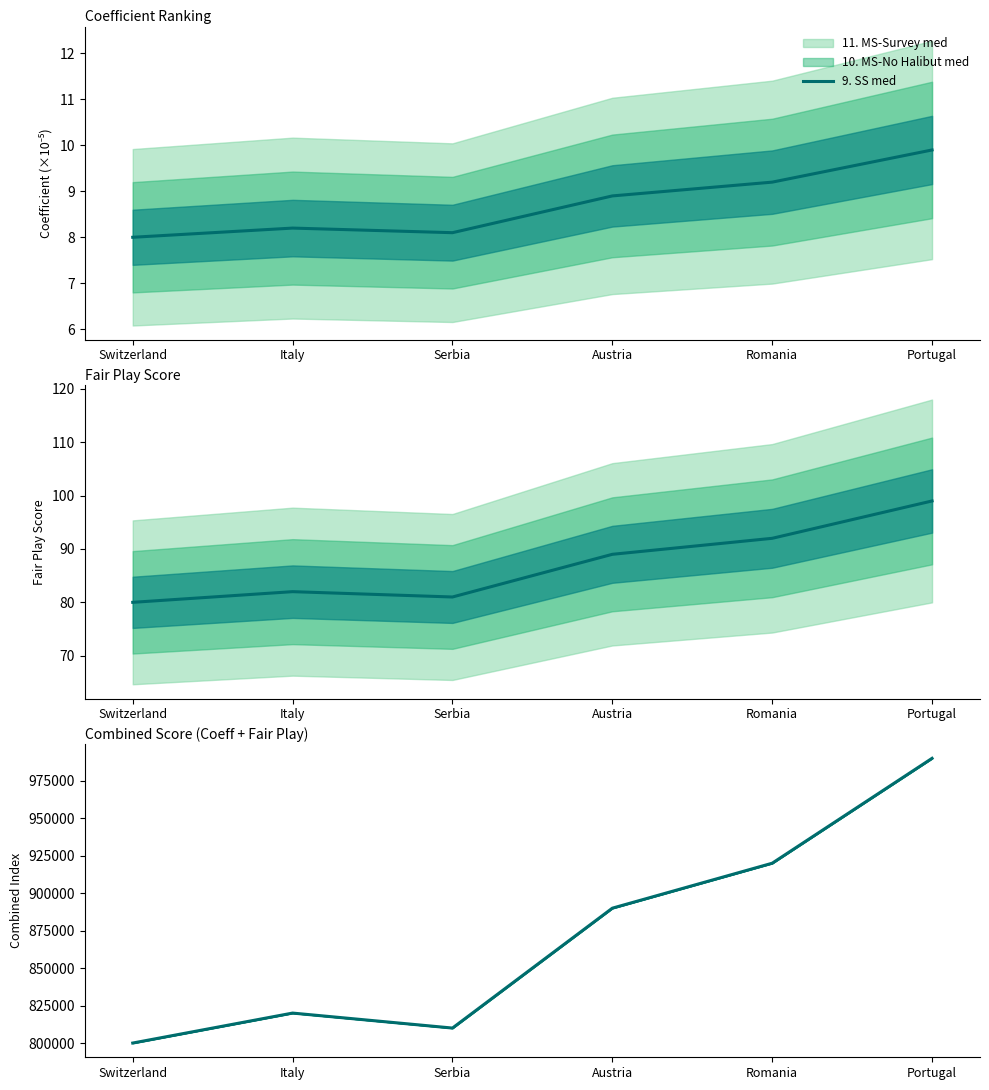

What is the difference between the maximum and minimum values?

190000.0